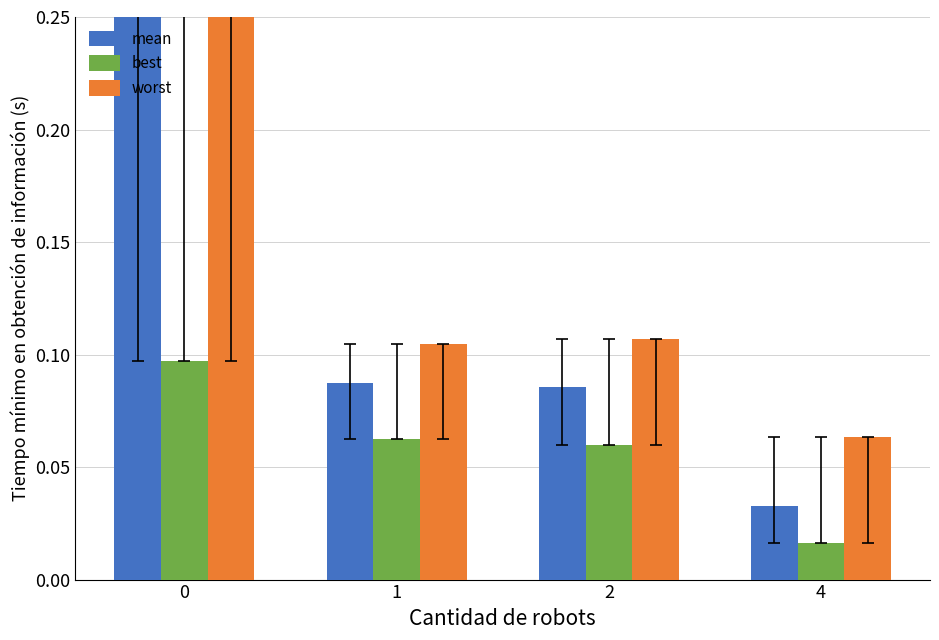

What is the spread (max minus min) of values at 0?

1.9